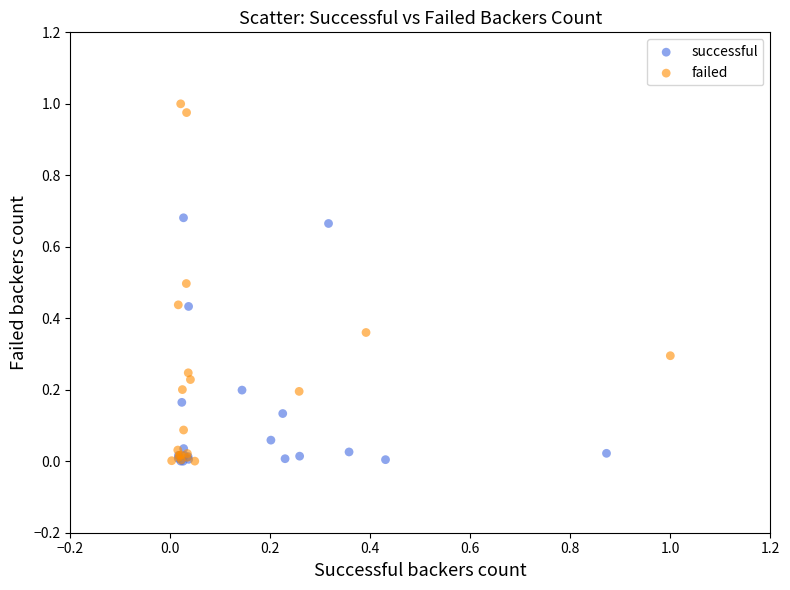

Which series has the largest Y range (max minus min)?

failed